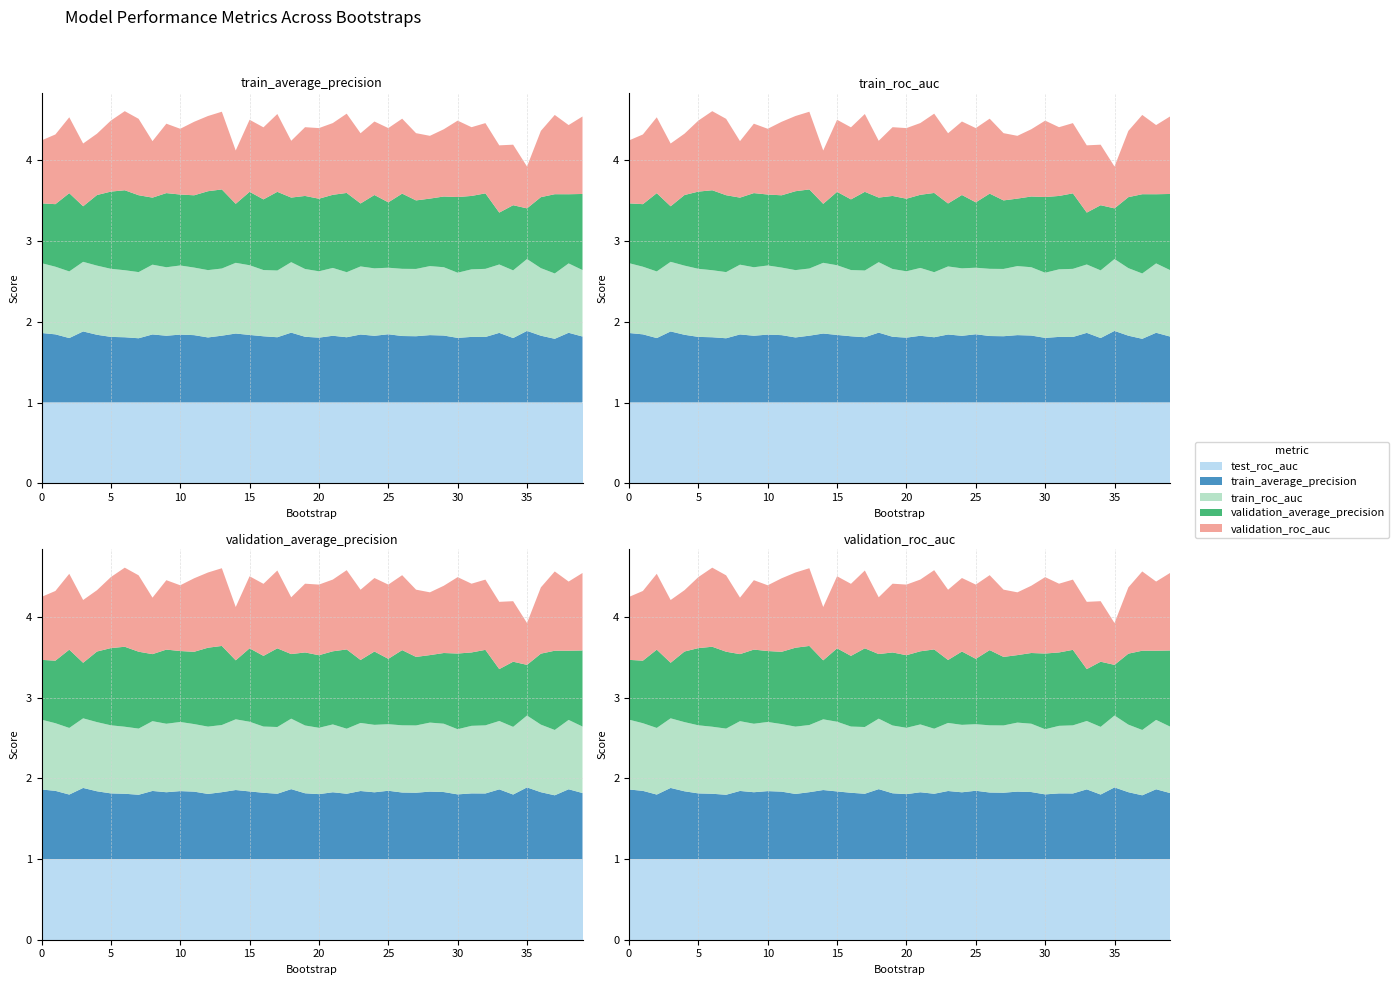

Reading right to left, transcribe all the data shown in this chart.

train_average_precision: 0.8	0.9	0.8	0.8	0.9	0.8	0.9	0.8	0.8	0.8	0.8	0.8	0.8	0.8	0.8	0.8	0.8	0.8	0.8	0.8	0.8	0.9	0.8	0.8	0.8	0.9	0.8	0.8	0.8	0.8	0.8	0.8	0.8	0.8	0.8	0.8	0.9	0.8	0.8	0.9
train_roc_auc: 0.8	0.9	0.8	0.8	0.9	0.8	0.8	0.8	0.8	0.8	0.8	0.9	0.8	0.8	0.8	0.8	0.8	0.8	0.8	0.8	0.8	0.9	0.8	0.8	0.9	0.9	0.8	0.8	0.8	0.9	0.8	0.9	0.8	0.8	0.8	0.9	0.9	0.8	0.8	0.9
validation_average_precision: 0.9	0.9	1.0	0.9	0.6	0.8	0.6	0.9	0.9	0.9	0.9	0.8	0.8	0.9	0.8	0.9	0.8	1.0	0.9	0.9	0.9	0.8	1.0	0.9	0.9	0.7	1.0	1.0	0.9	0.9	0.9	0.8	1.0	1.0	1.0	0.9	0.7	1.0	0.8	0.7
validation_roc_auc: 1.0	0.9	1.0	0.8	0.5	0.8	0.8	0.9	0.9	0.9	0.8	0.8	0.8	0.9	0.9	0.9	0.9	1.0	0.9	0.9	0.9	0.7	1.0	0.9	0.9	0.7	1.0	0.9	0.9	0.8	0.9	0.7	0.9	1.0	0.9	0.8	0.8	0.9	0.9	0.8
test_roc_auc: 1.0	1.0	1.0	1.0	1.0	1.0	1.0	1.0	1.0	1.0	1.0	1.0	1.0	1.0	1.0	1.0	1.0	1.0	1.0	1.0	1.0	1.0	1.0	1.0	1.0	1.0	1.0	1.0	1.0	1.0	1.0	1.0	1.0	1.0	1.0	1.0	1.0	1.0	1.0	1.0